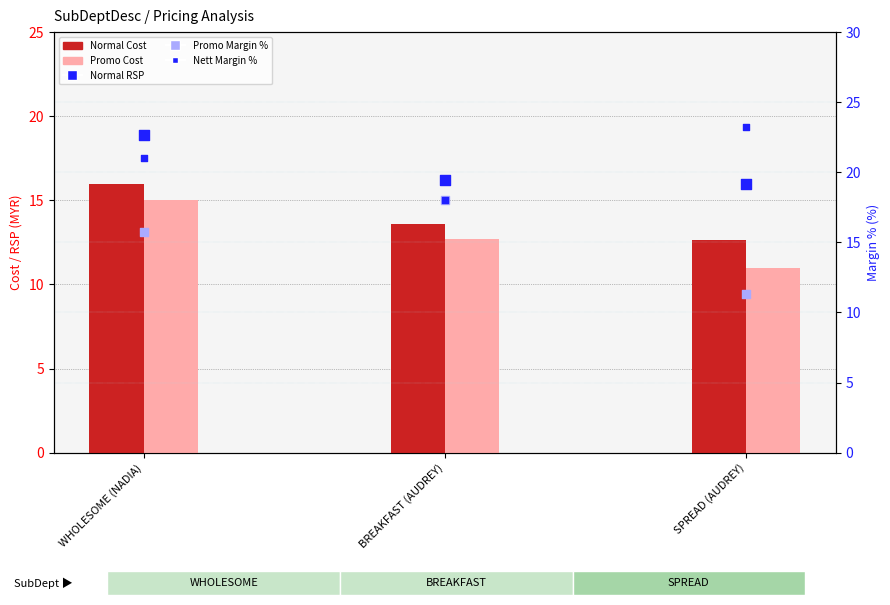

Is the value of Normal Cost at BREAKFAST (AUDREY) greater than the value of Nett Margin % at WHOLESOME (NADIA)?

No